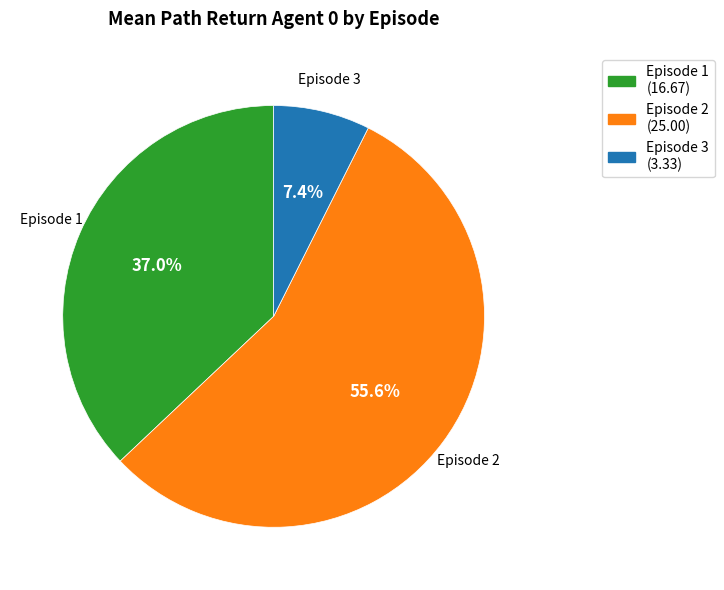

Is there any slice that represents more than half of the pie?

Yes